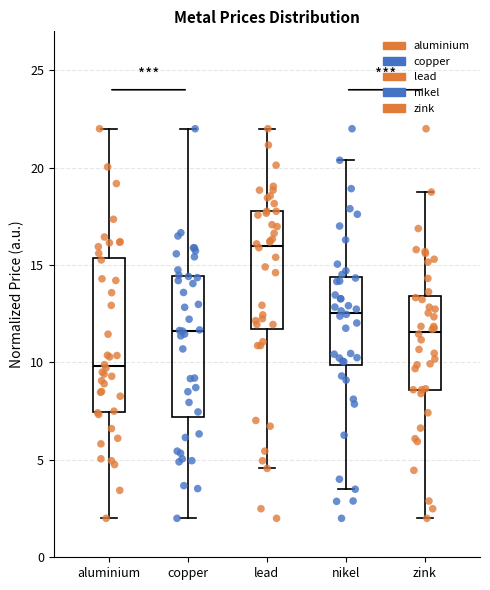

Which box's median line is the lowest?

aluminium